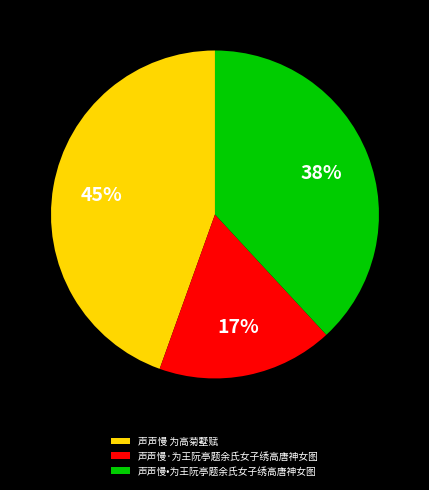

How many slices are in this pie chart?

3